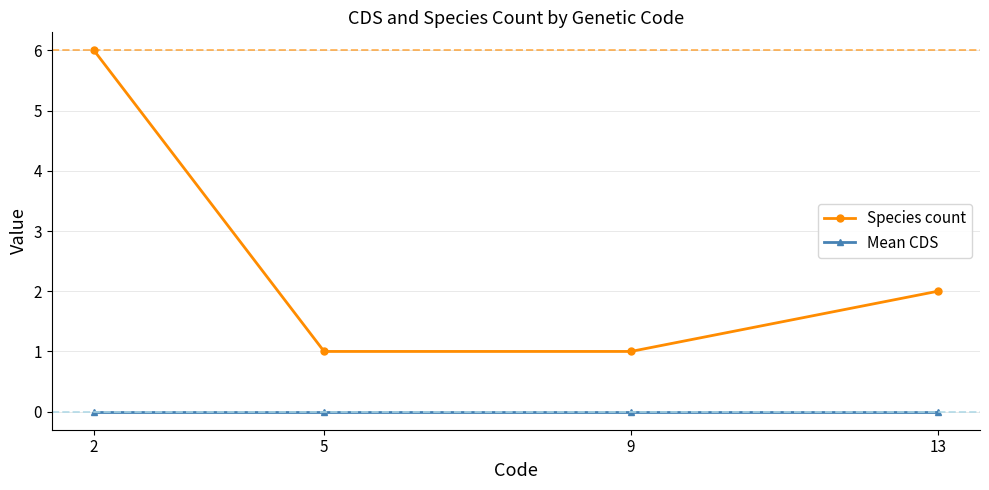

Is it true that Species count equals 1 at 5?

True